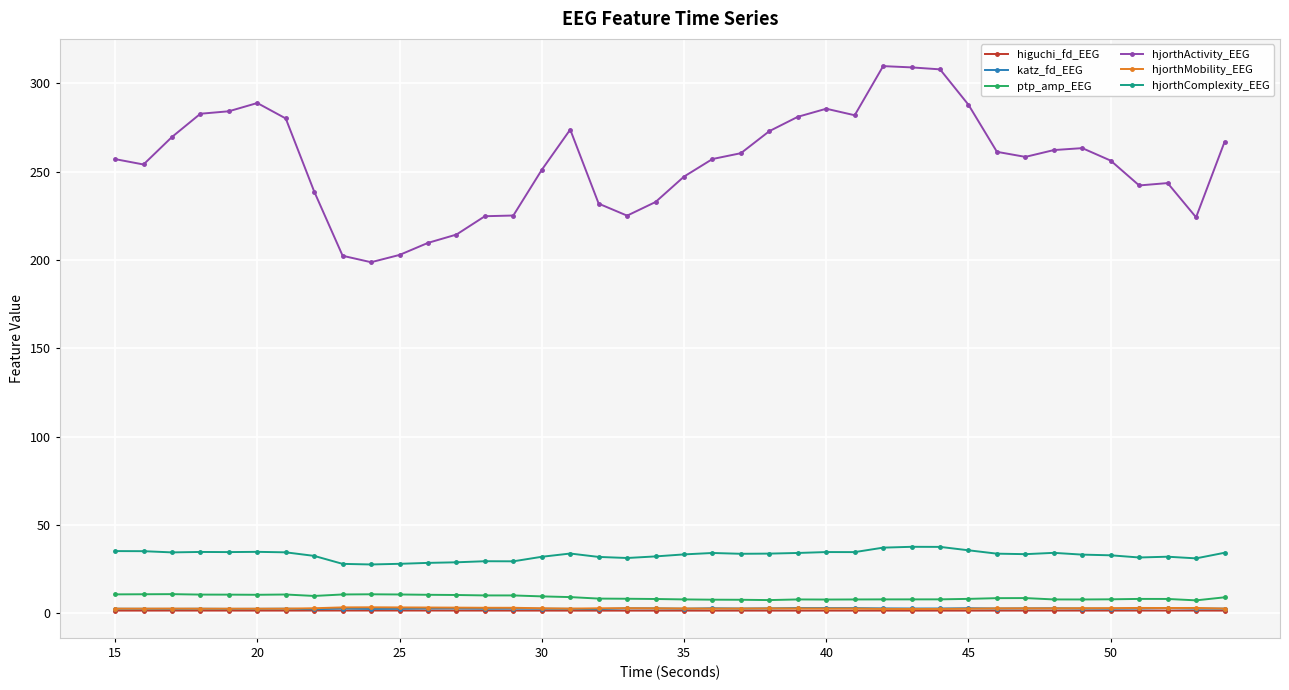

What is the value of the hjorthActivity_EEG point at the 9th from the left?

202.4